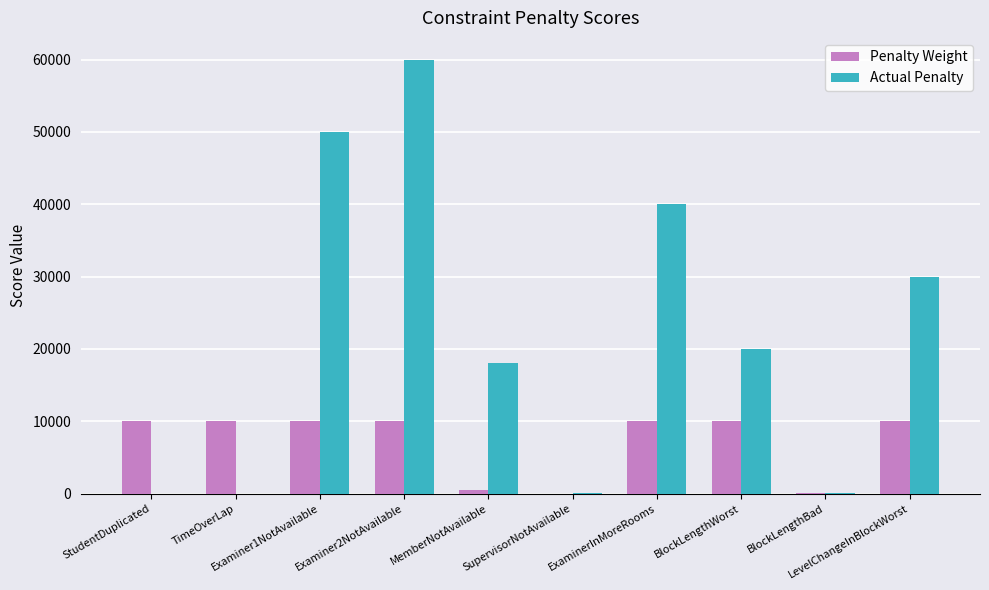

The value of Actual Penalty at Examiner2NotAvailable is 60000. True or false?

True